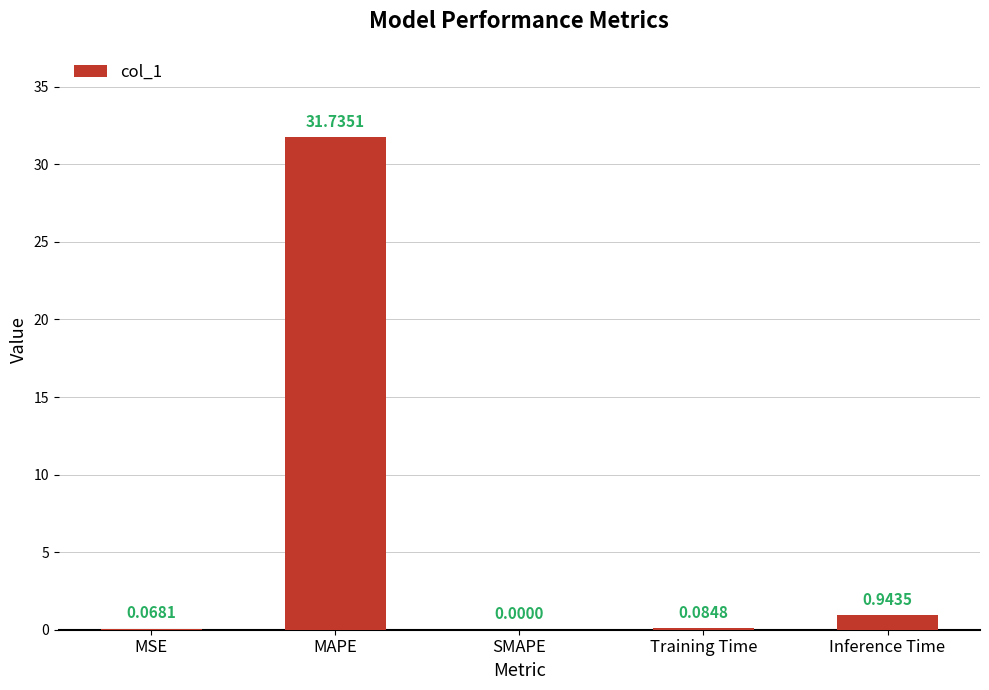

What is the change in value from MAPE to SMAPE?

-31.7